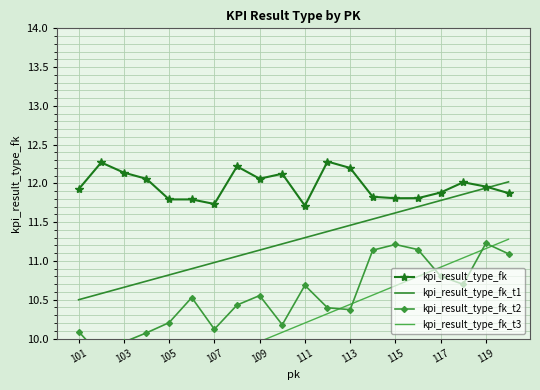

List the series in order of their overall mean, highest first.

kpi_result_type_fk, kpi_result_type_fk_t1, kpi_result_type_fk_t2, kpi_result_type_fk_t3